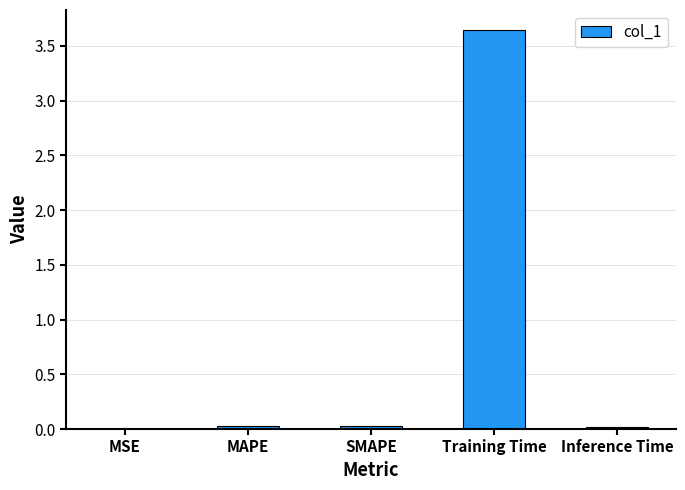

Between MAPE and Training Time, which is larger?

Training Time